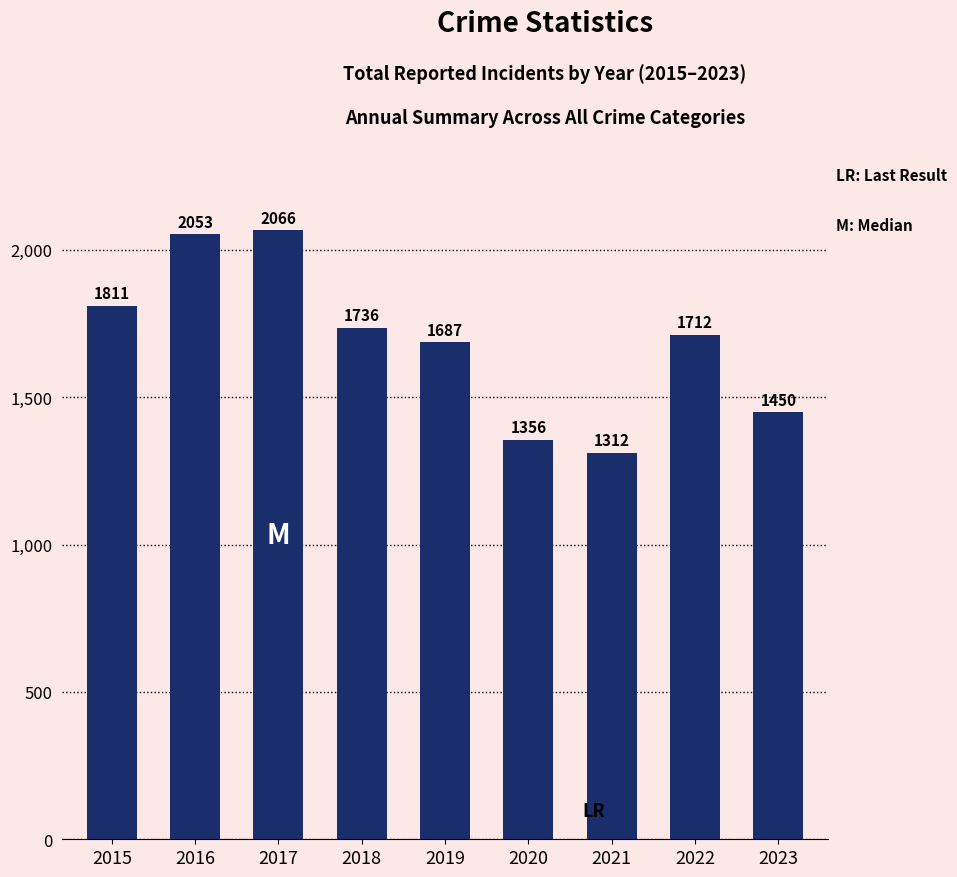

What is the smallest value displayed?

1312